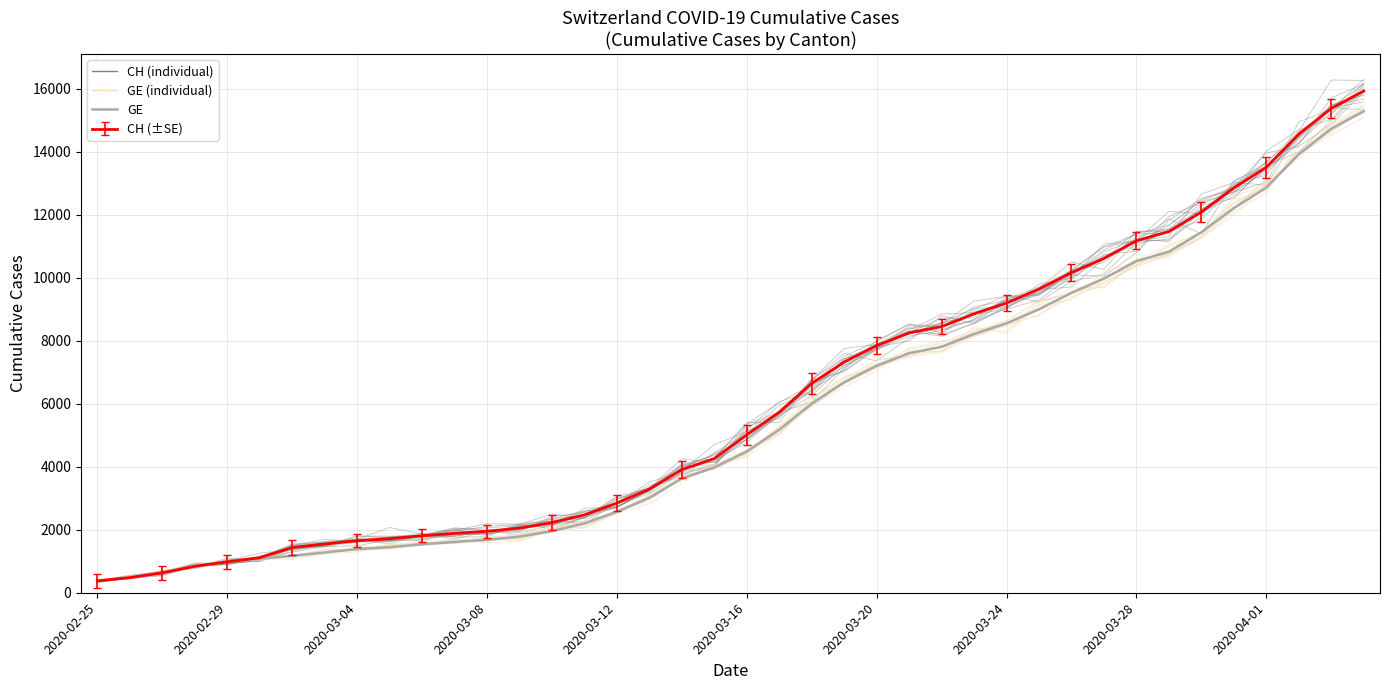

What is the smallest value displayed?

375